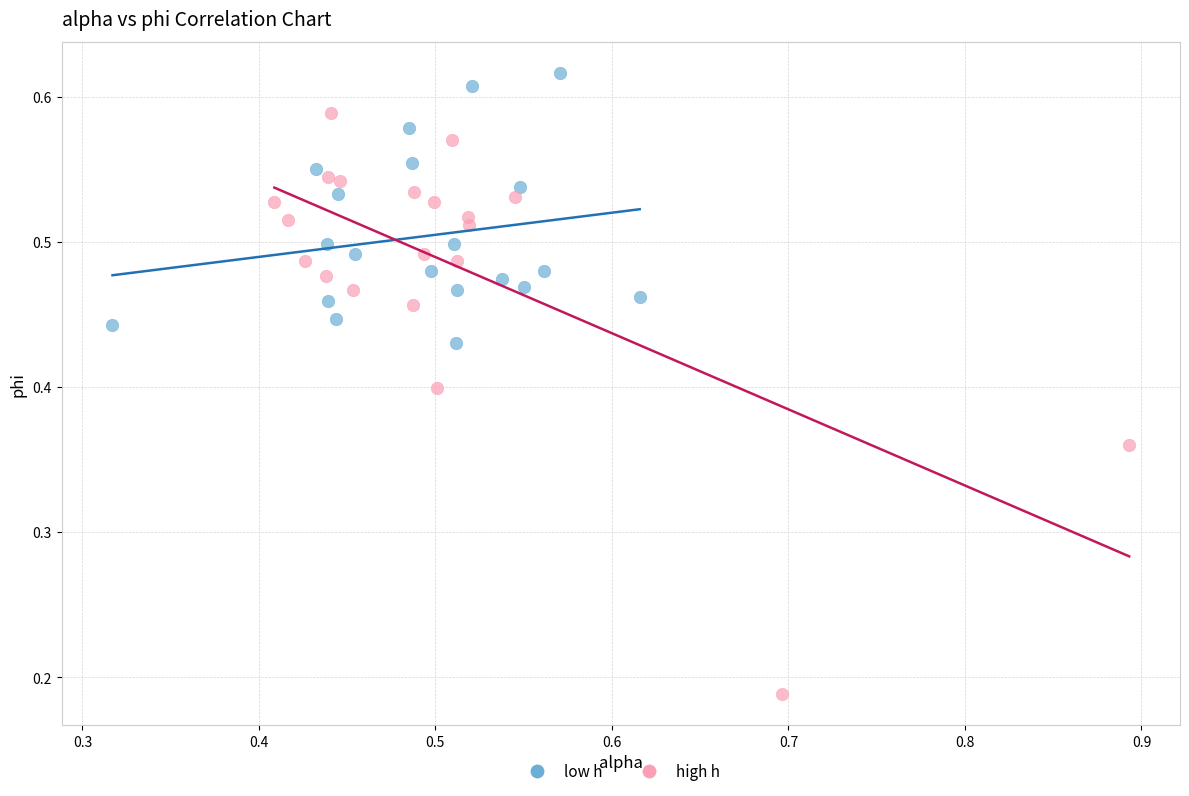

Which series contains the highest Y value?

low h